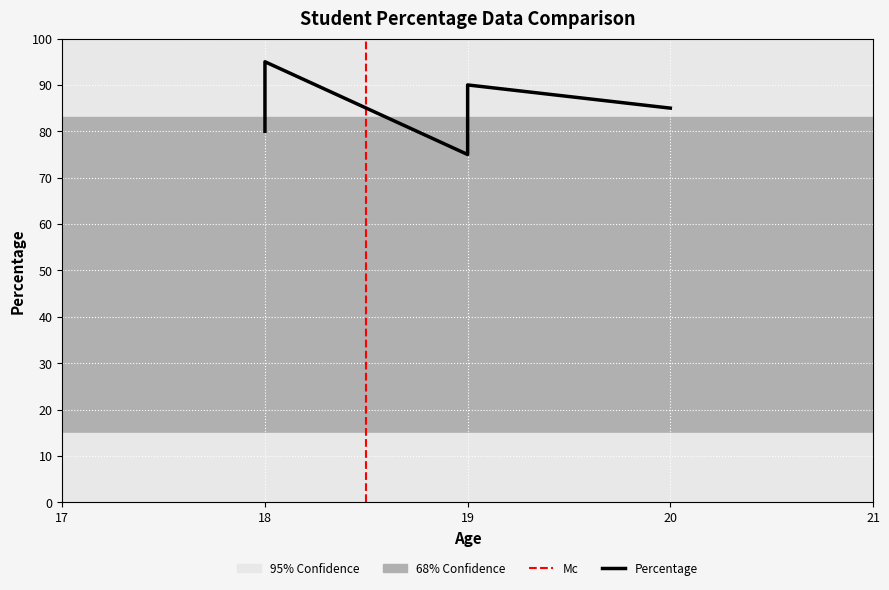

Is this an area chart (filled region under the line)?

No